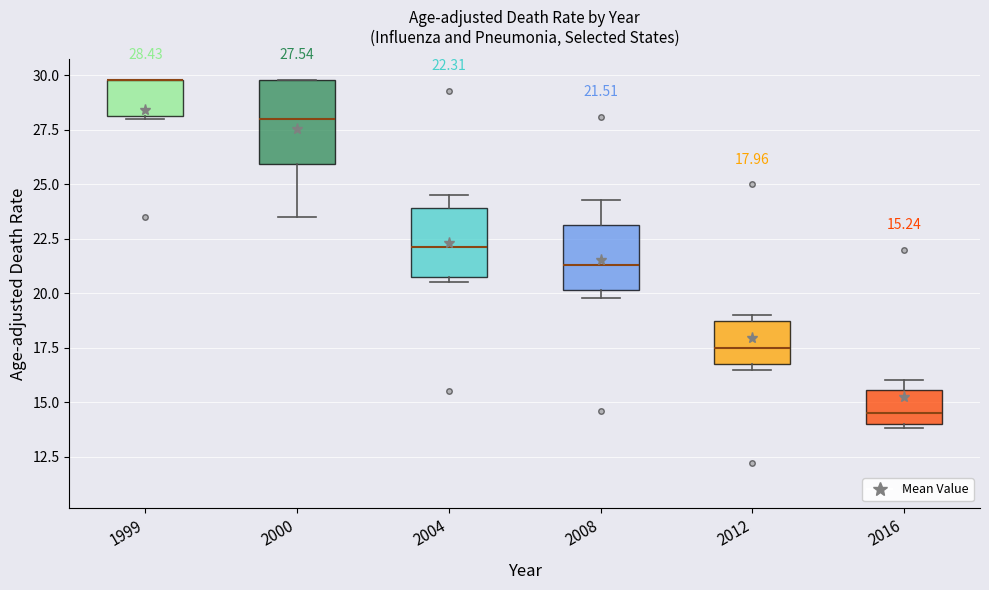

Which box is the tallest, from its lower edge to its upper edge?

2000